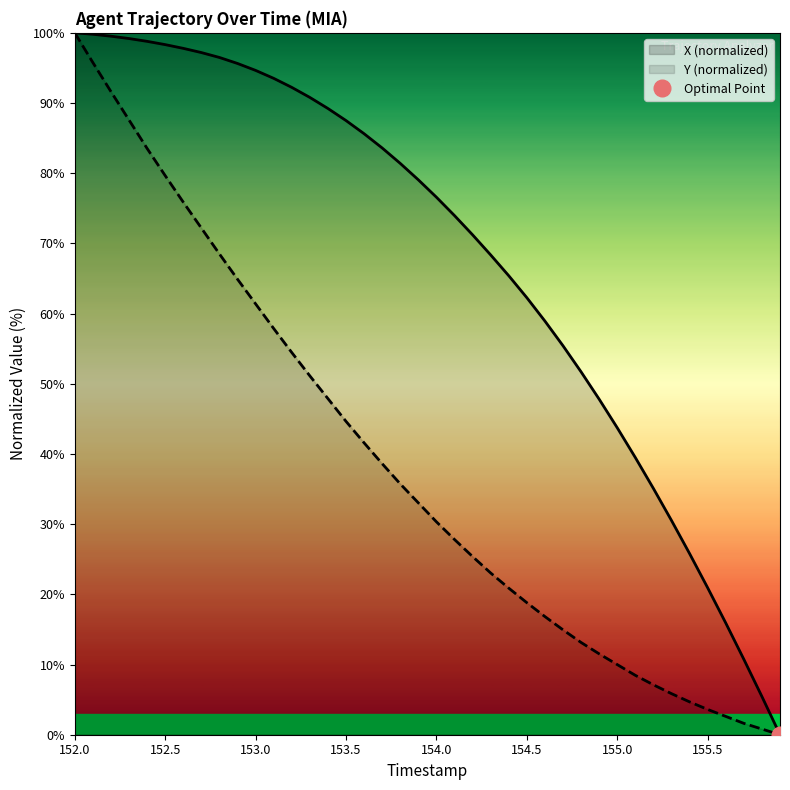

Which category has the highest value in the Y (normalized) series?

152.0